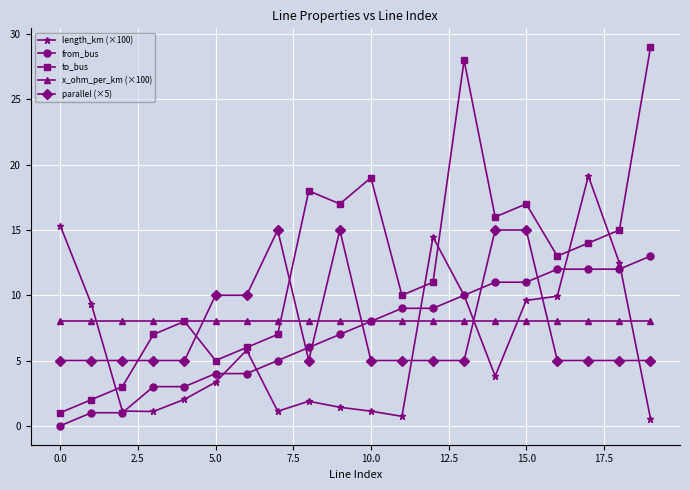

True or false: to_bus and from_bus cross at least once.

False